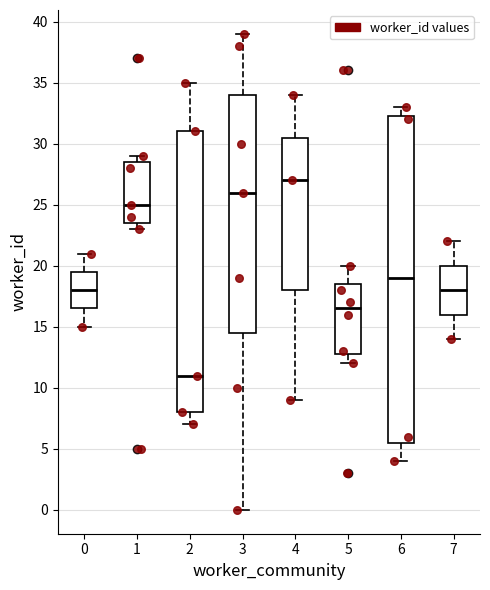

Comparing the boxes themselves (not the whiskers), which one is the tallest?

6